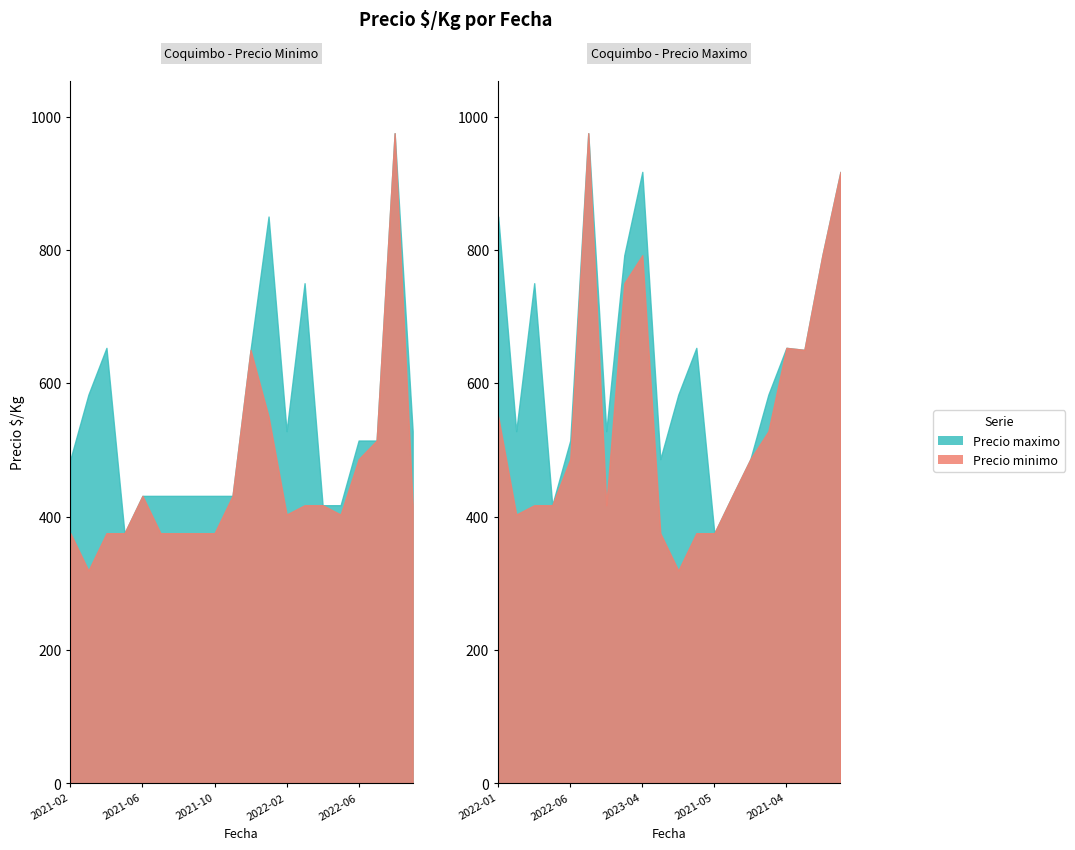

At which category does Precio maximo reach its first local peak?

2021-04